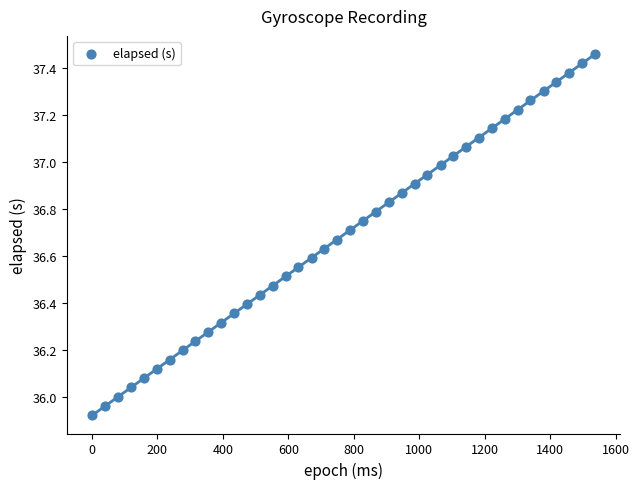

What is the range of Y values (max minus min)?

1.5